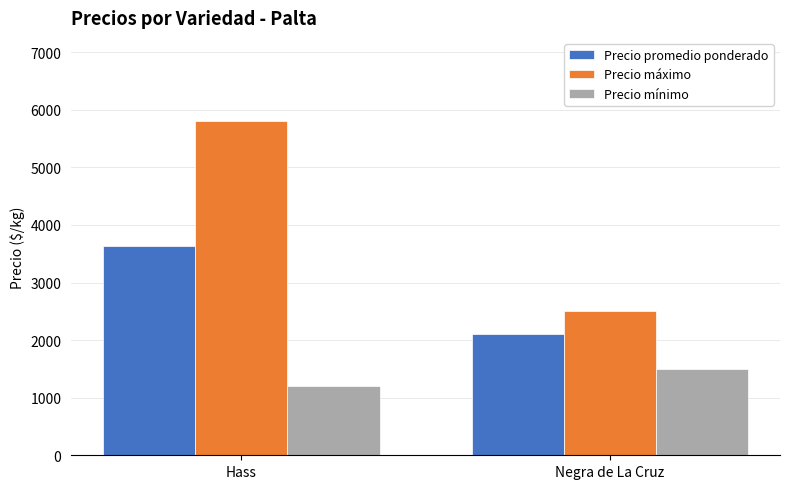

Which series has the largest range (max minus min)?

Precio máximo